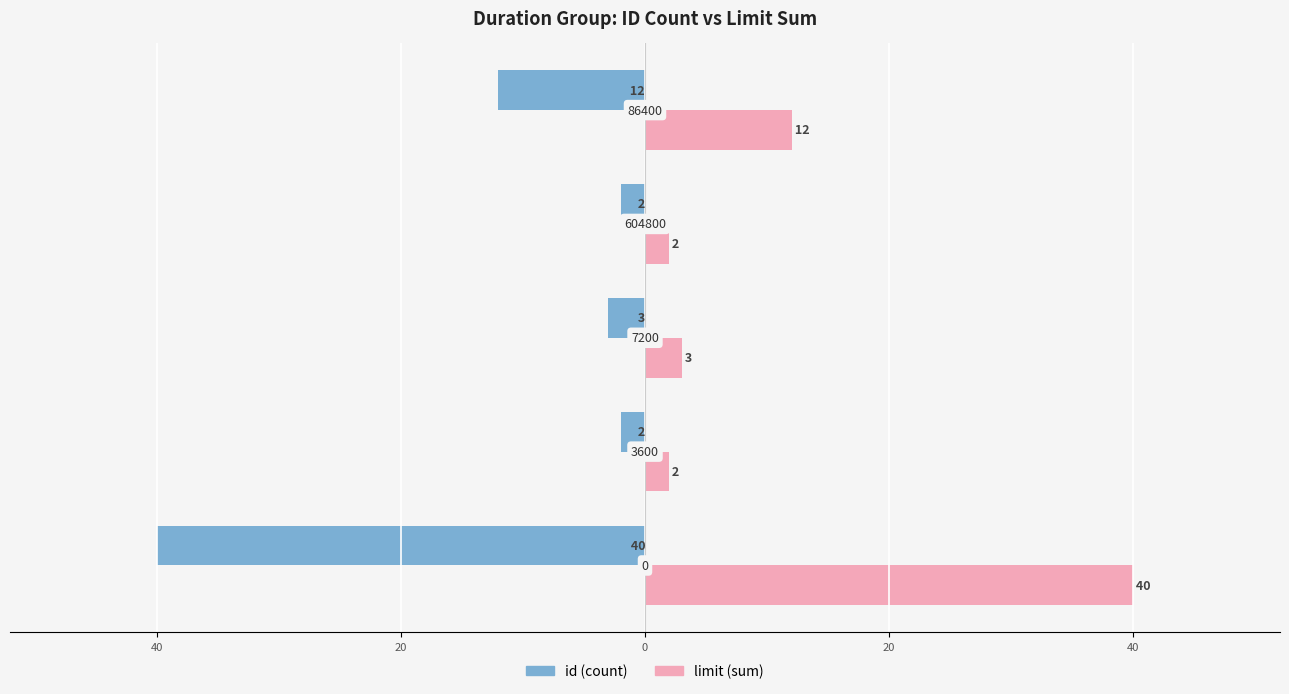

What is the minimum value shown in the chart?

-40